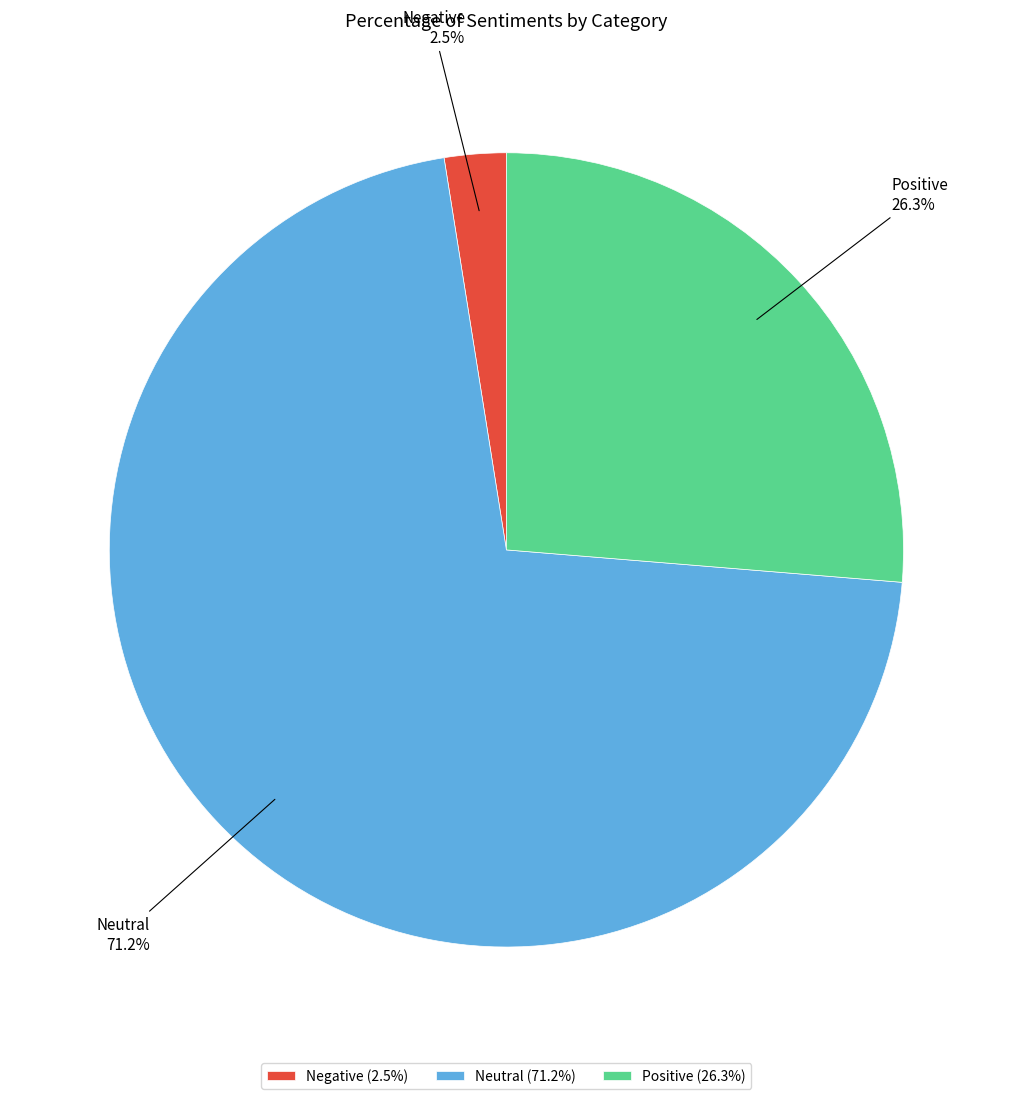

Count the number of slices in the pie.

3